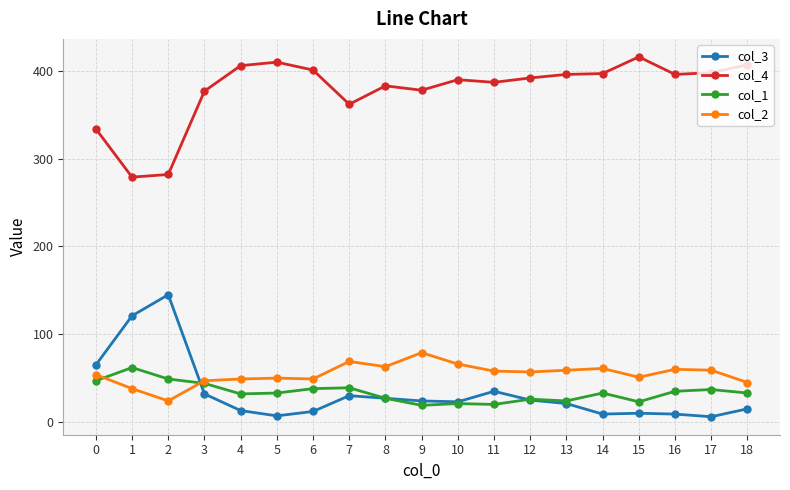

How many categories are shown in the chart?

19